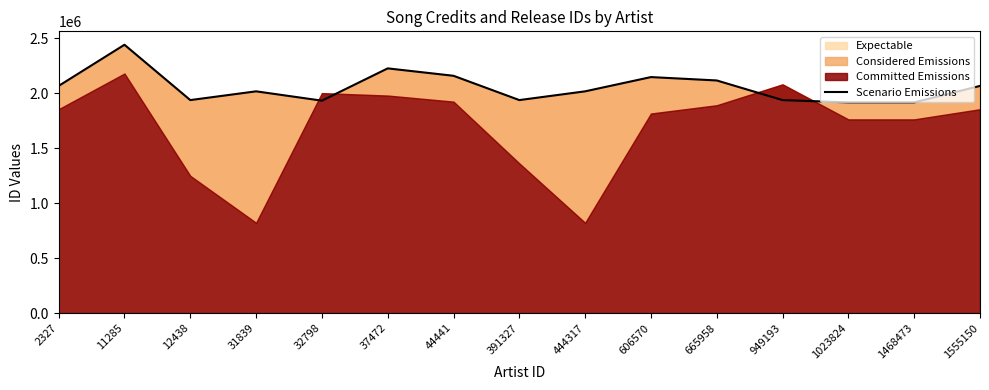

At which label does the data first exceed 2016508?

2327